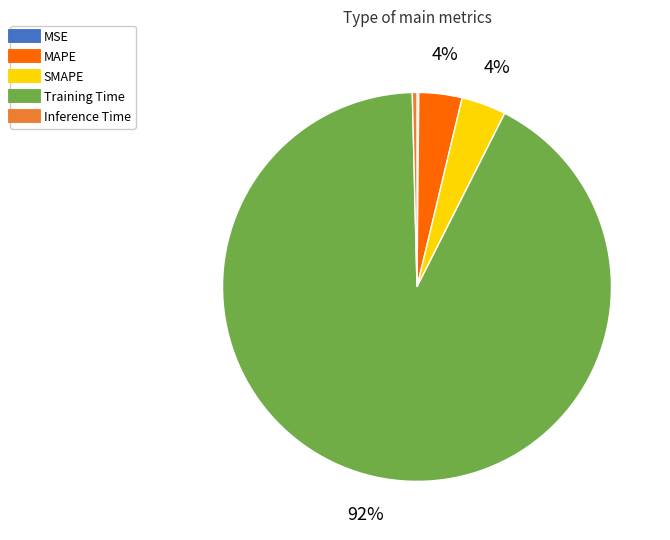

Is it true that Training Time is 84% of the pie?

False